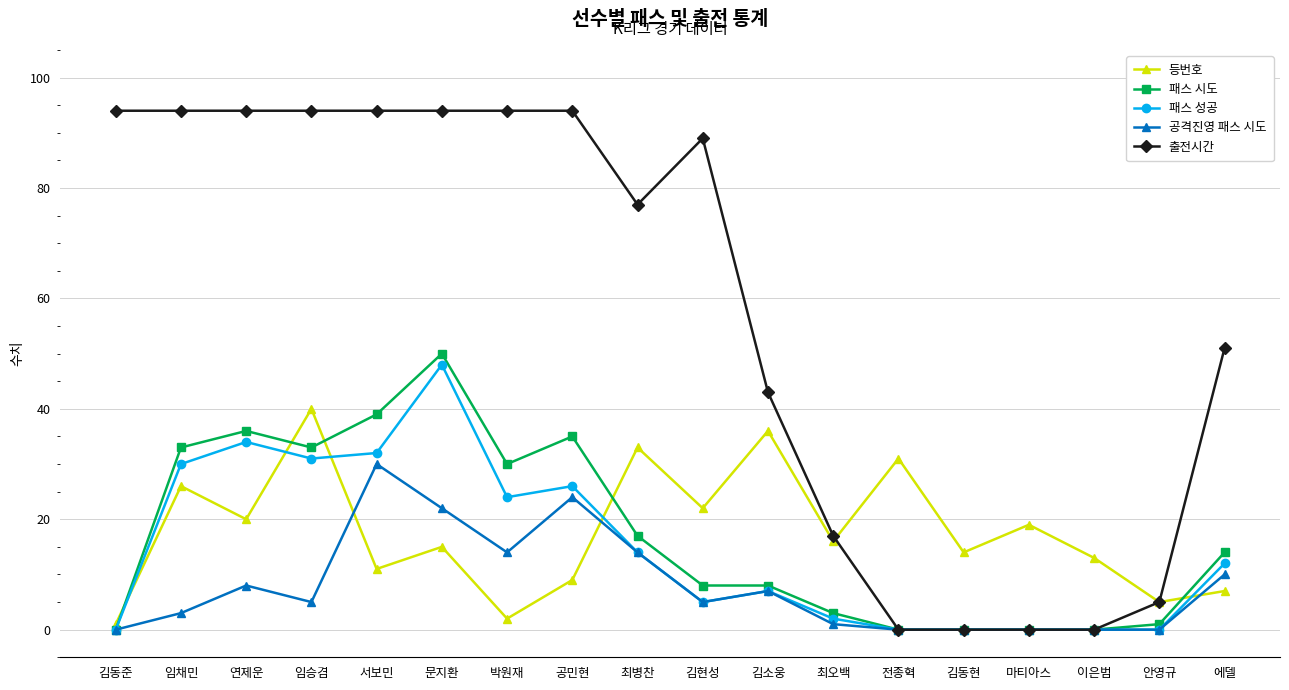

What is the maximum value shown in the chart?

94